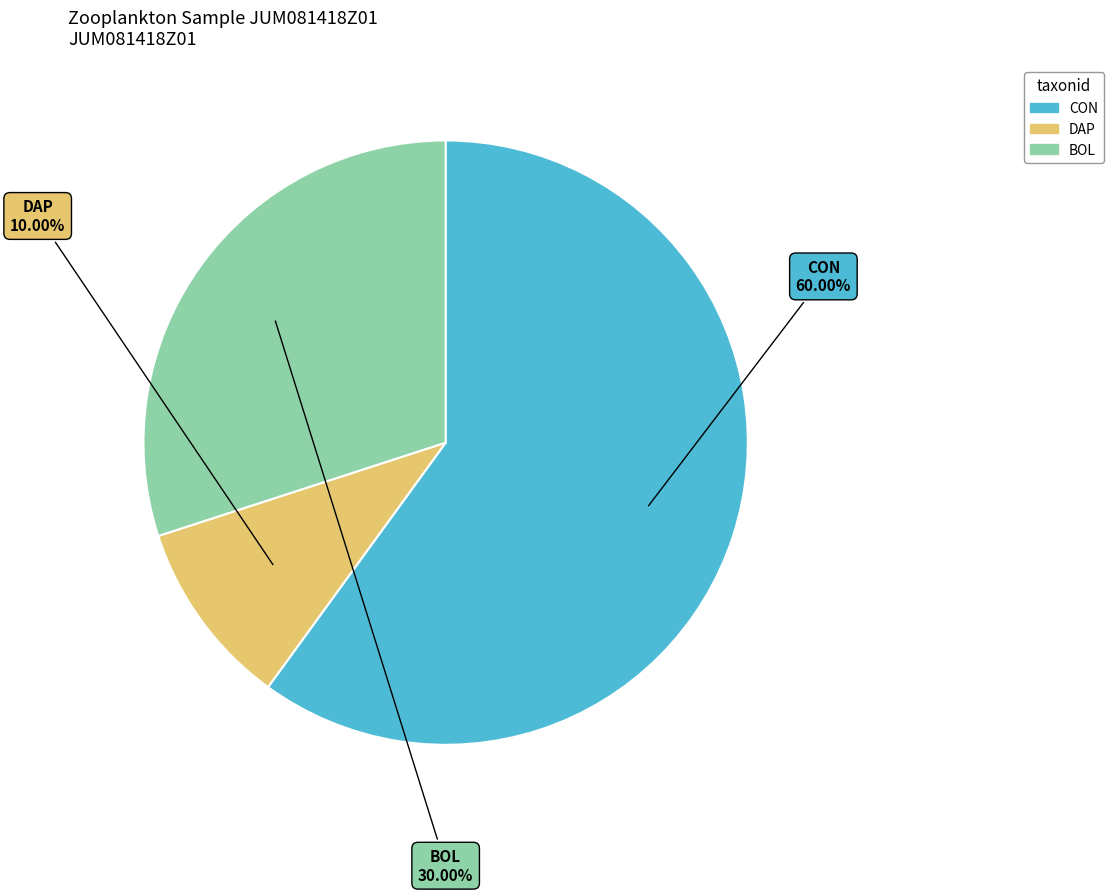

Between DAP and BOL, which is larger?

BOL